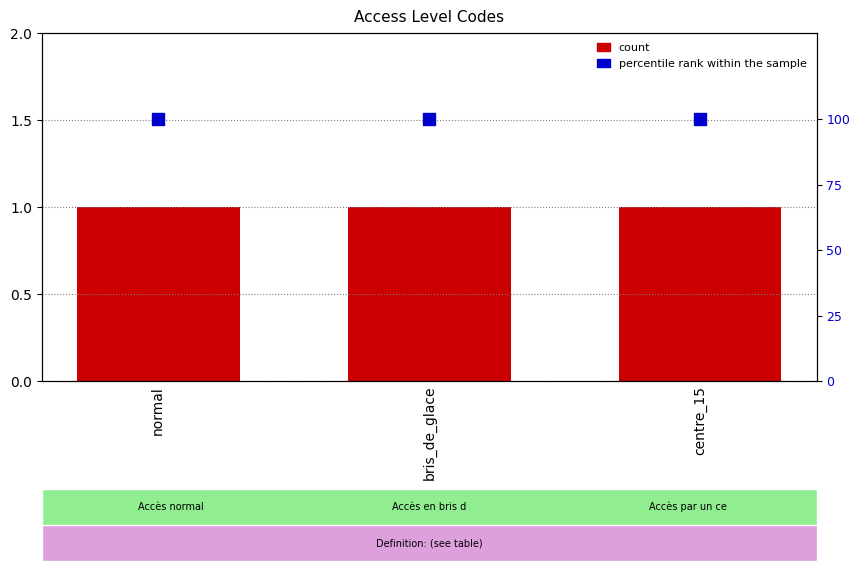

Which series contains the highest Y value?

percentile rank within the sample